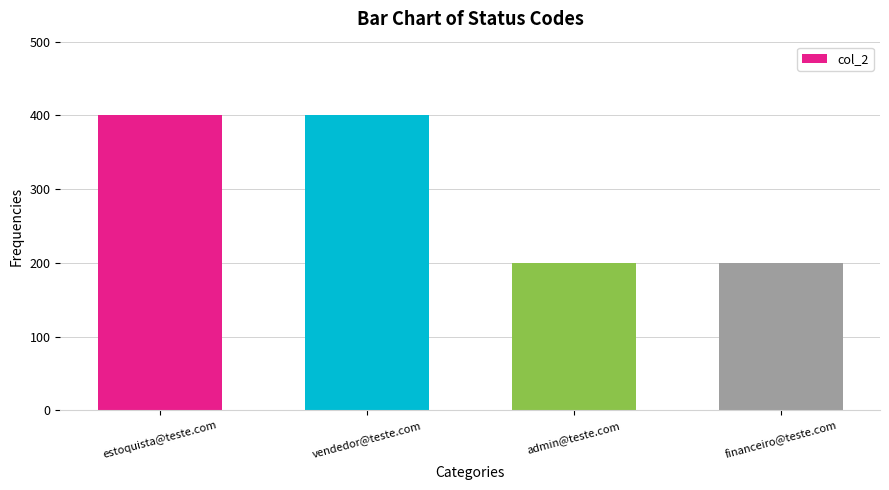

Reading left to right, list all the values displayed in this chart.

401	401	200	200